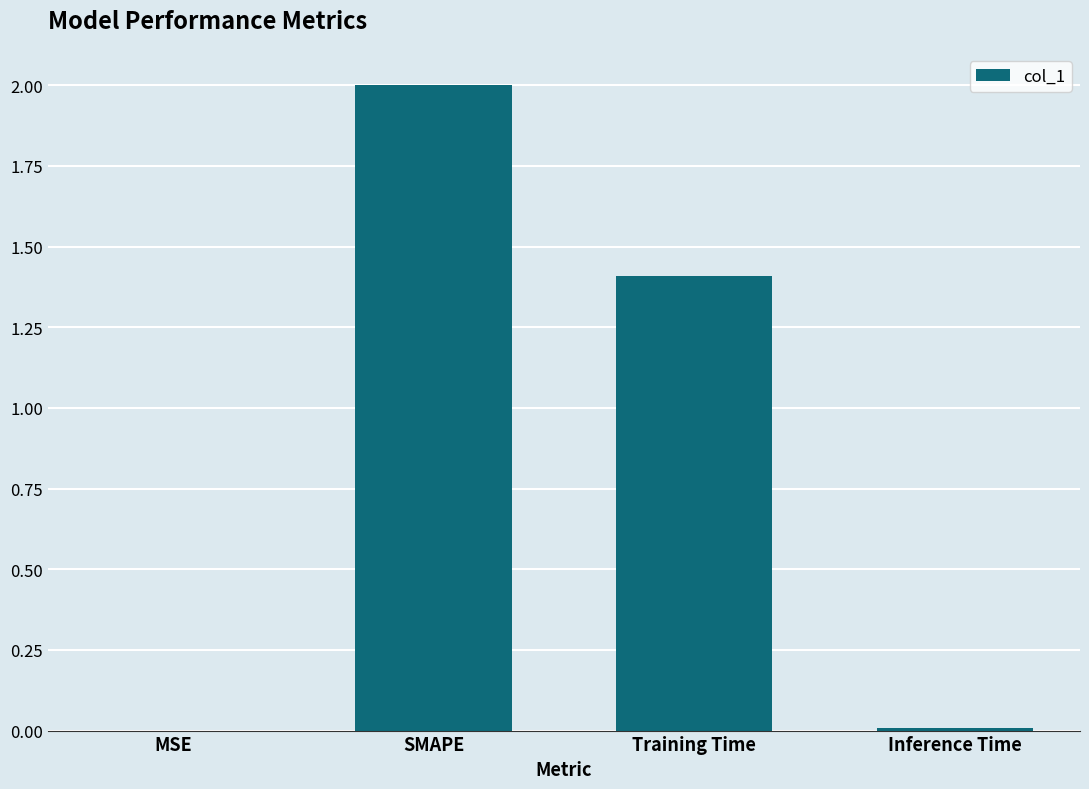

What is the average value?

0.9